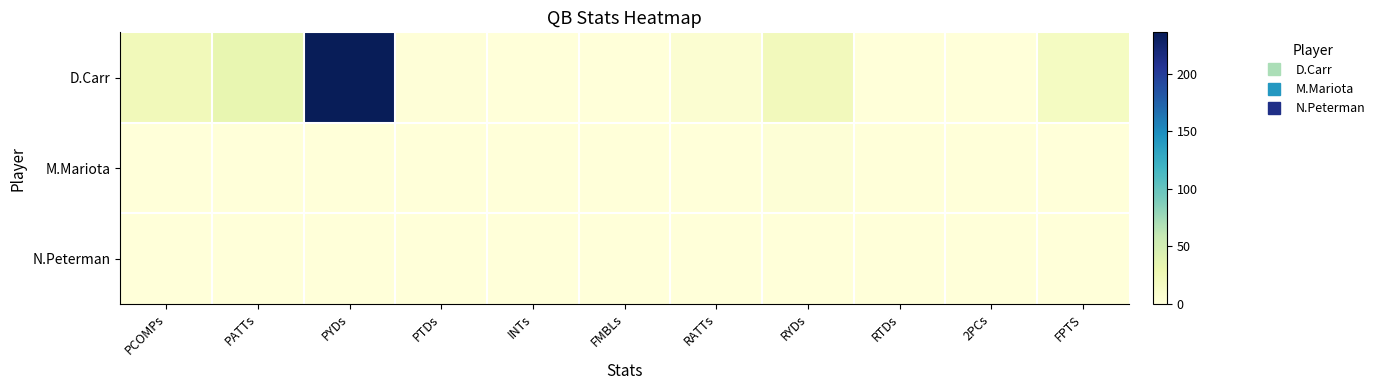

Which series changed the most between PATTs and FPTS?

D.Carr